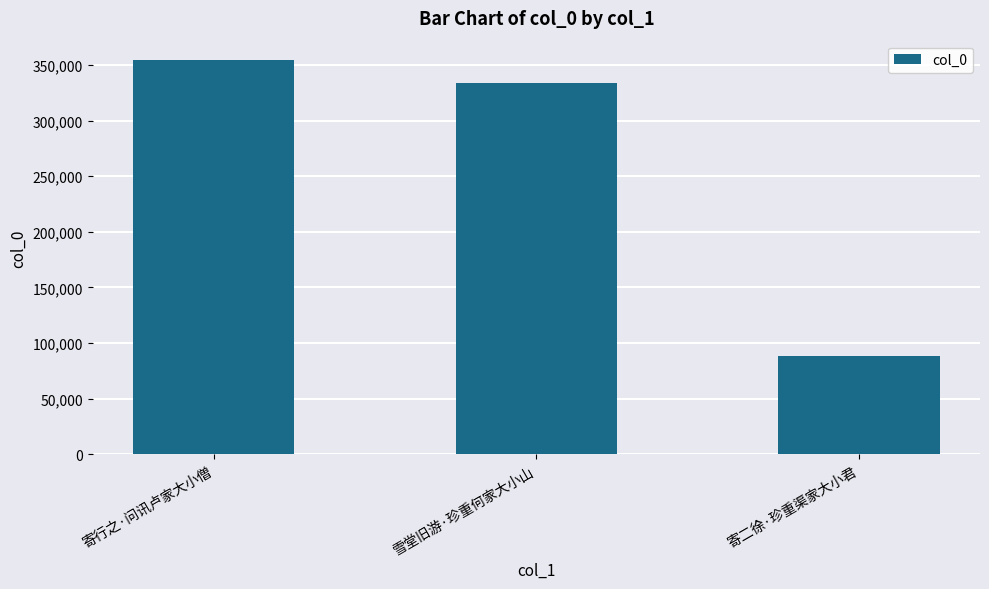

What position from the left is 雪堂旧游·珍重何家大小山?

2